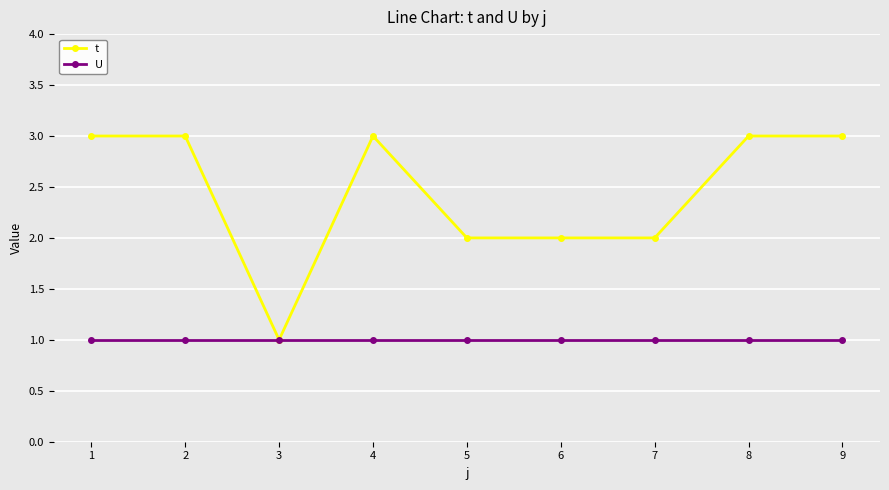

List the series in order of their peak value, lowest first.

U, t